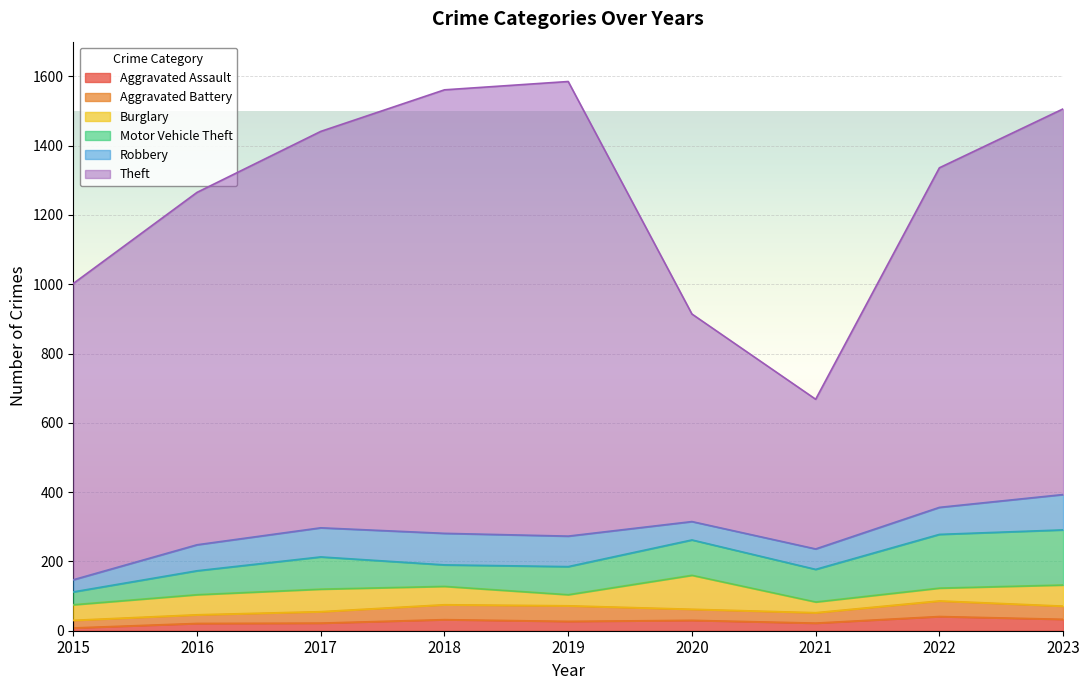

Reading right to left, transcribe all the data shown in this chart.

Aggravated Assault: 33	41	22	30	27	32	22	21	8
Aggravated Battery: 38	45	30	32	45	43	33	25	22
Burglary: 61	37	31	98	32	53	65	58	45
Motor Vehicle Theft: 159	155	94	102	81	62	93	69	37
Robbery: 102	78	59	53	88	91	84	75	35
Theft: 1113	980	432	599	1312	1280	1144	1017	855